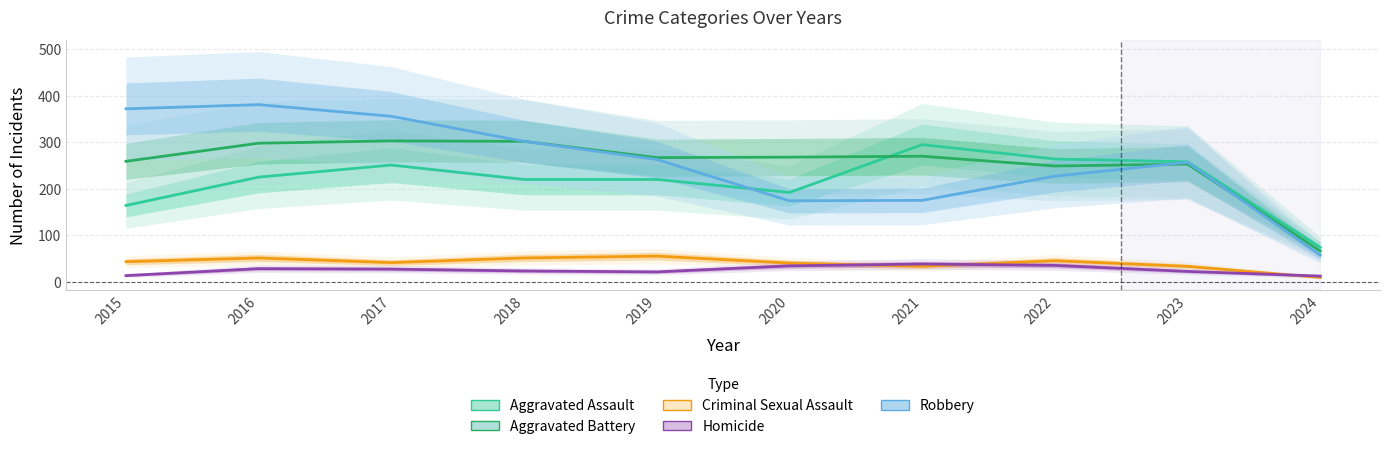

At which category is the sum across all series the highest?

2016